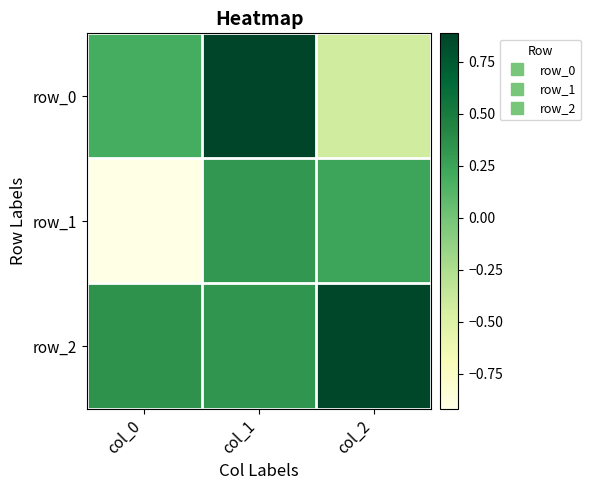

What is the average value of the row_0 series?

0.2